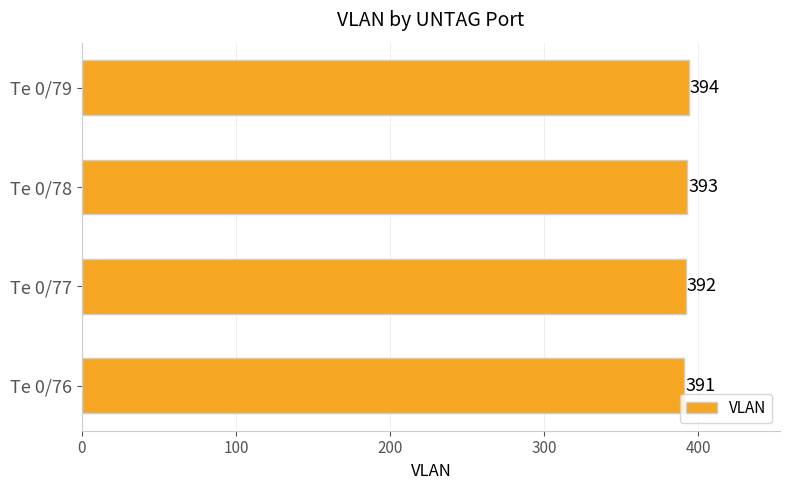

What is the sum of all values?

1570